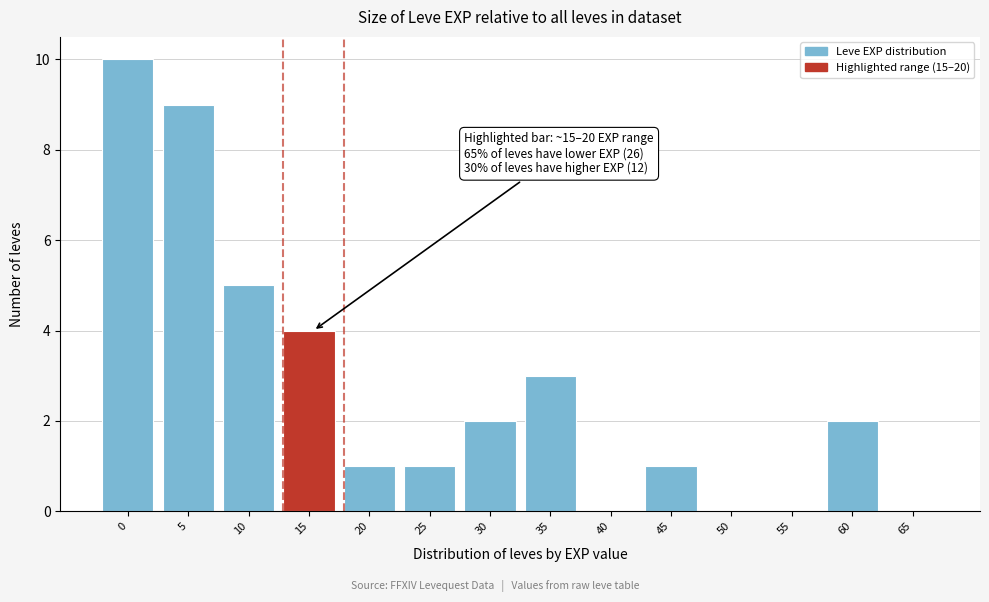

Reading left to right, what are all the values shown in this chart?

0=10	5=9	10=5	15=4	20=1	25=1	30=2	35=3	40=0	45=1	50=0	55=0	60=2	65=0